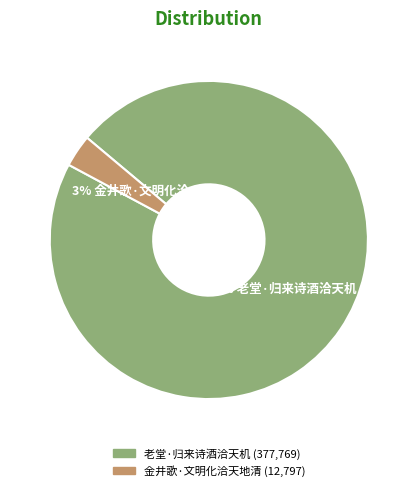

The 老堂·归来诗酒洽天机 slice represents 97% of the pie. True or false?

True